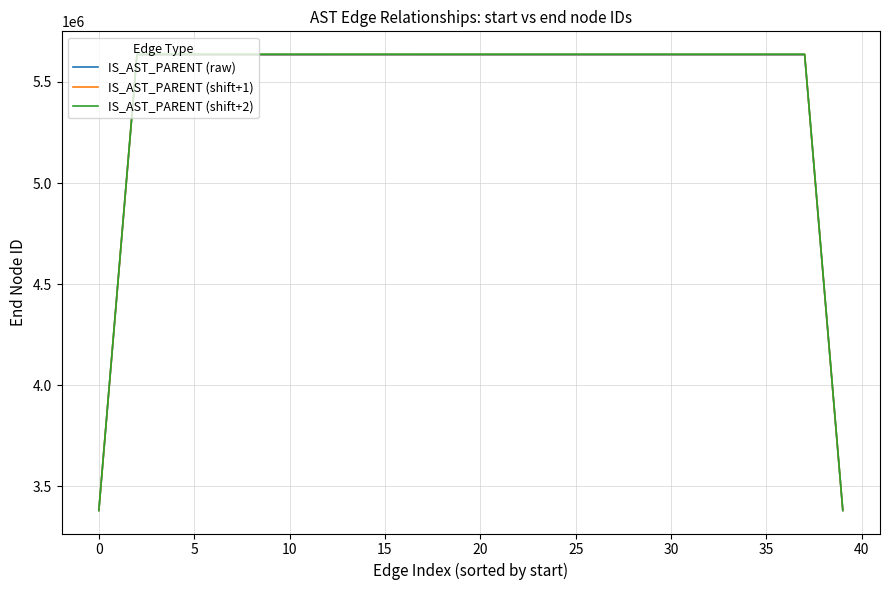

What are all the series names shown in the legend?

IS_AST_PARENT (raw), IS_AST_PARENT (shift+1), IS_AST_PARENT (shift+2)